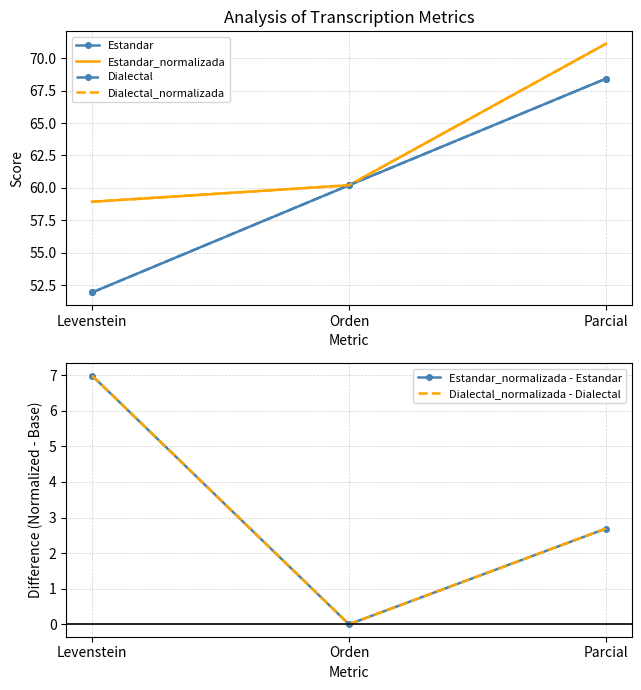

What position from the right is Parcial?

1